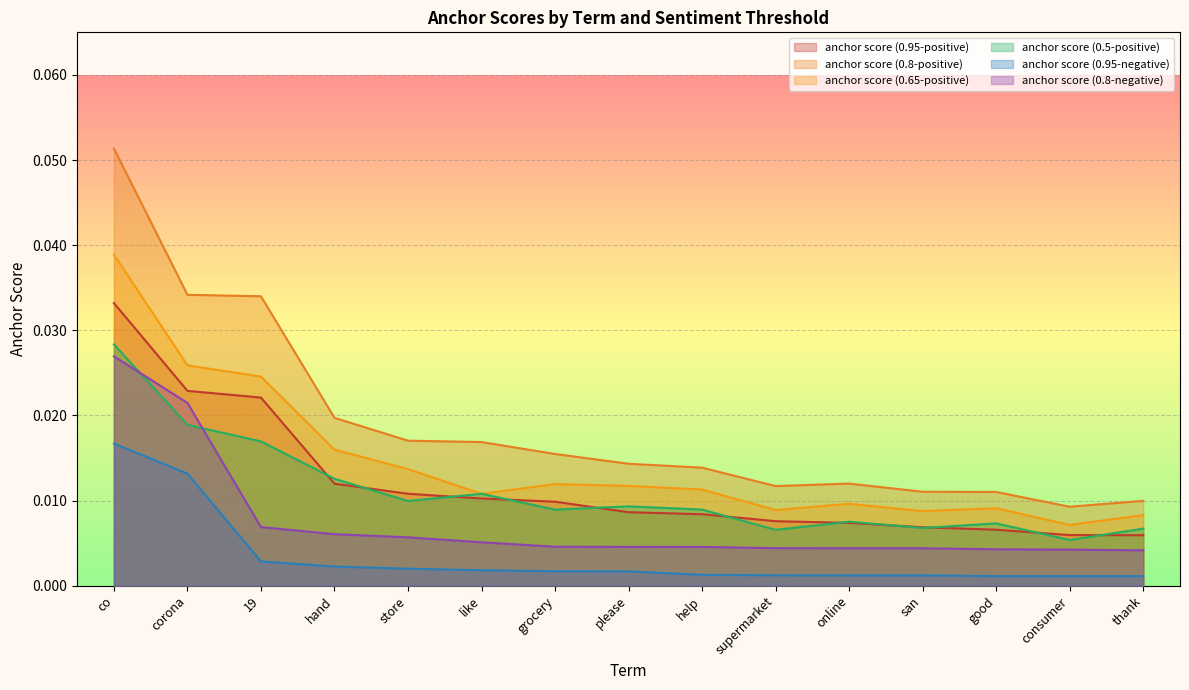

At how many categories does at least one series exceed 0?

15